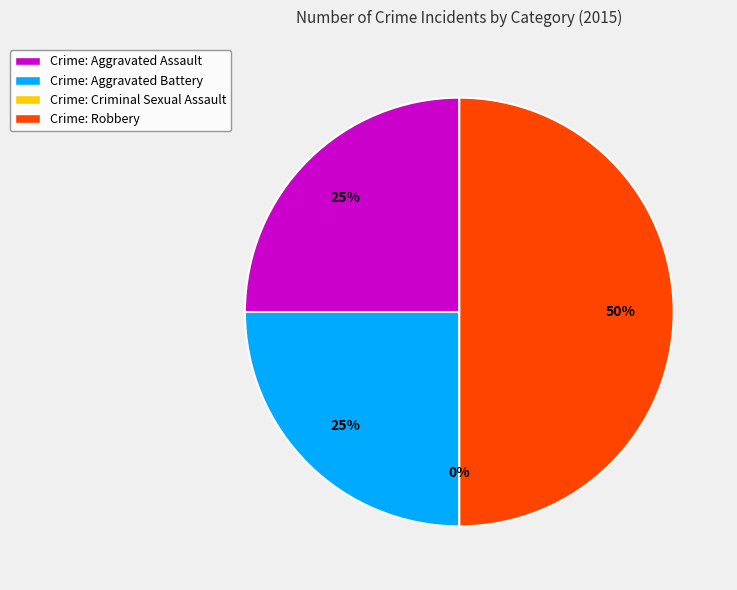

To the nearest percent, what percentage of the pie is Aggravated Battery?

25%